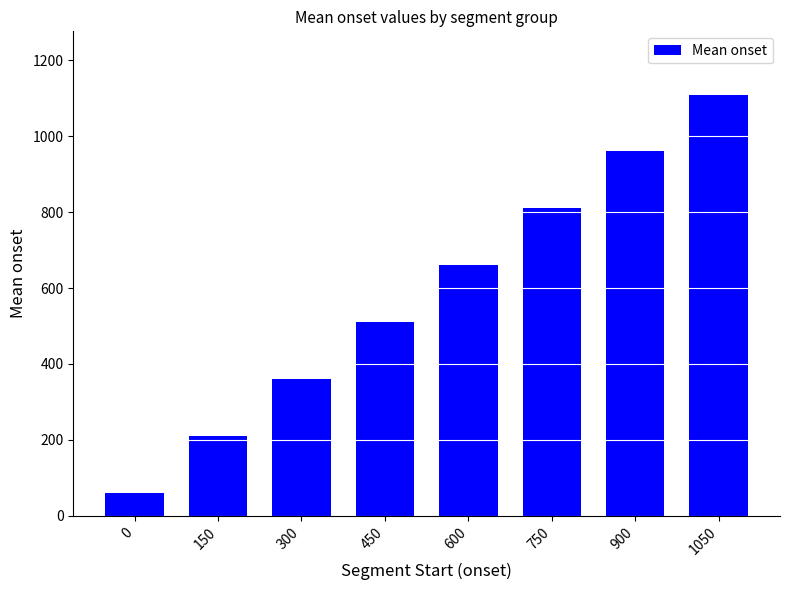

How many data points are less than 660?

4